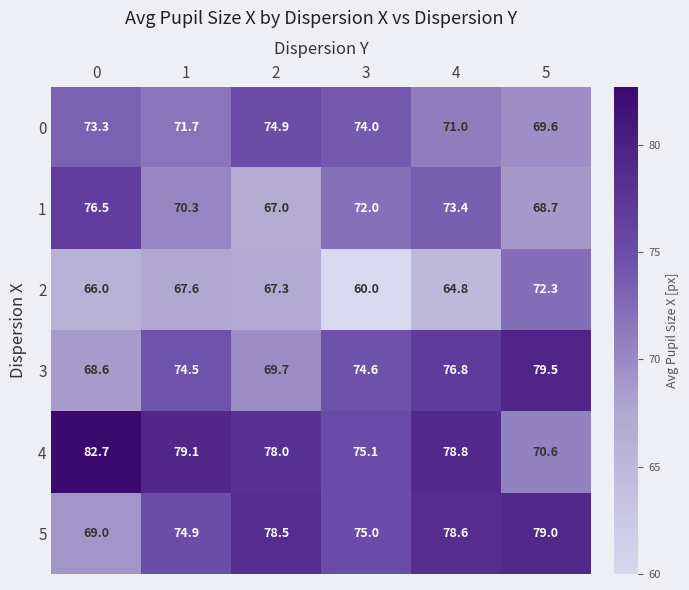

What is the minimum value shown in the chart?

60.0